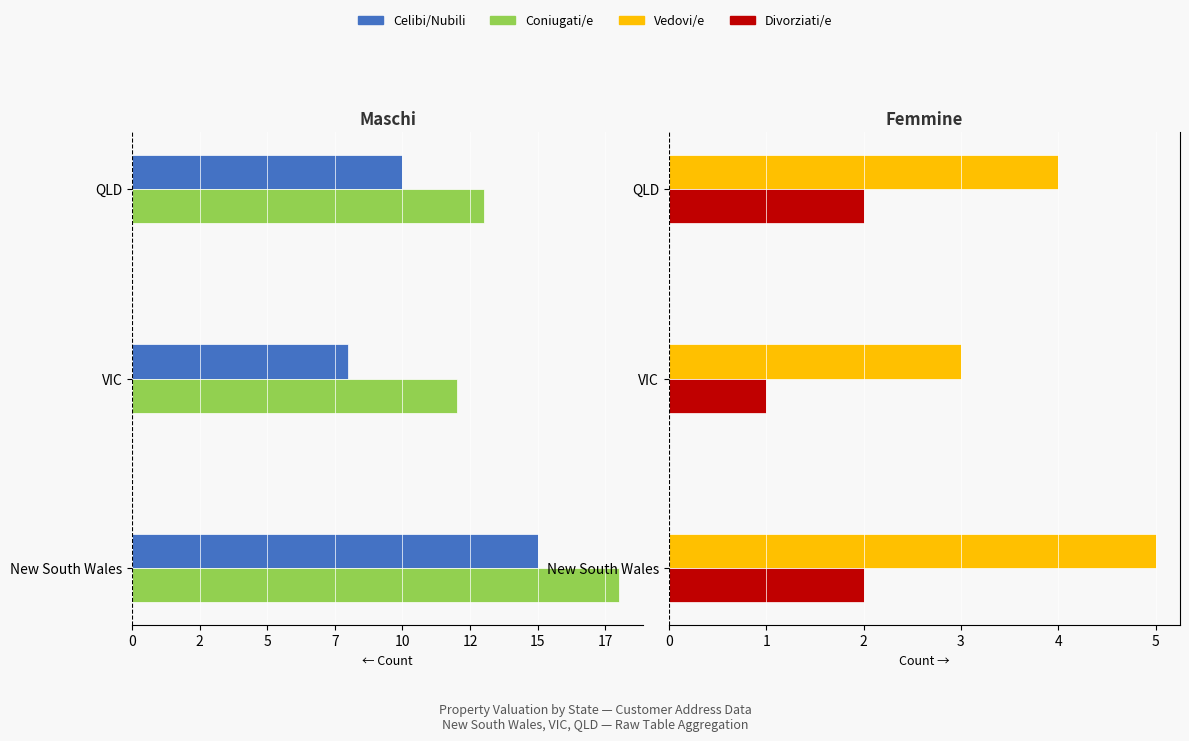

True or false: Coniugati/e has a value of -3 at QLD.

False